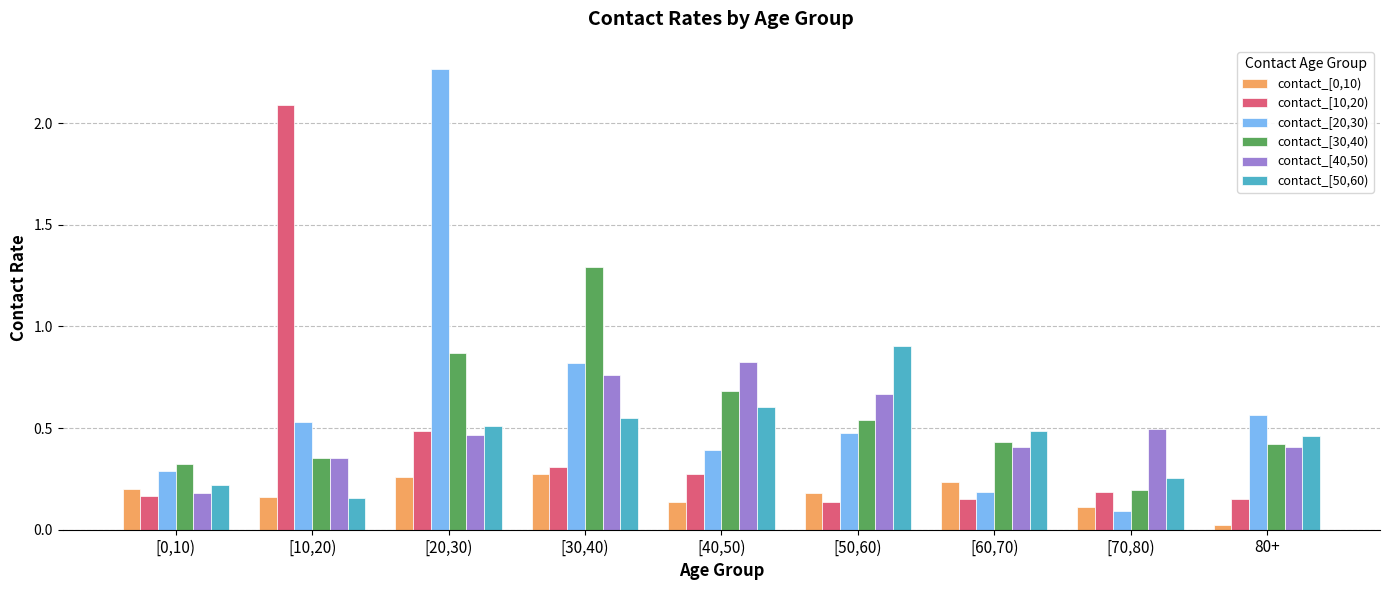

Which series has the largest range (max minus min)?

contact_[20,30)